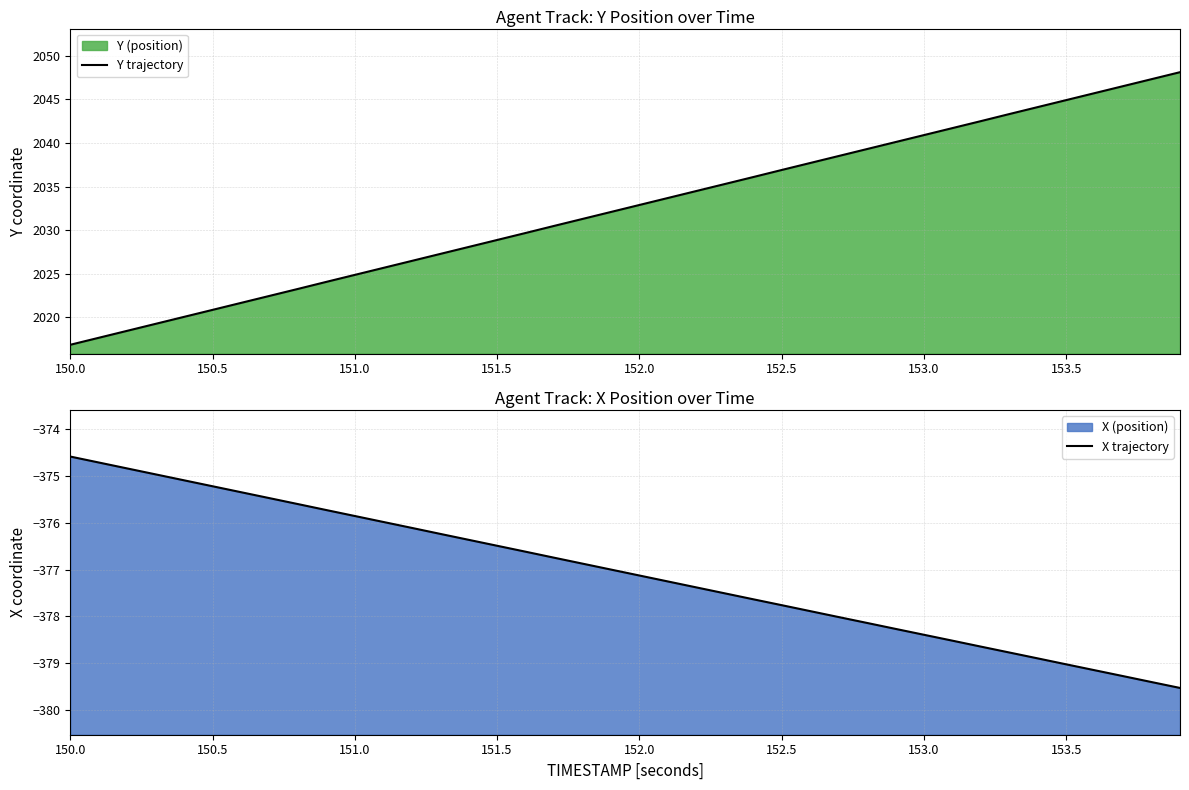

Is it true that Y trajectory equals 1127.0 at 150.5?

False